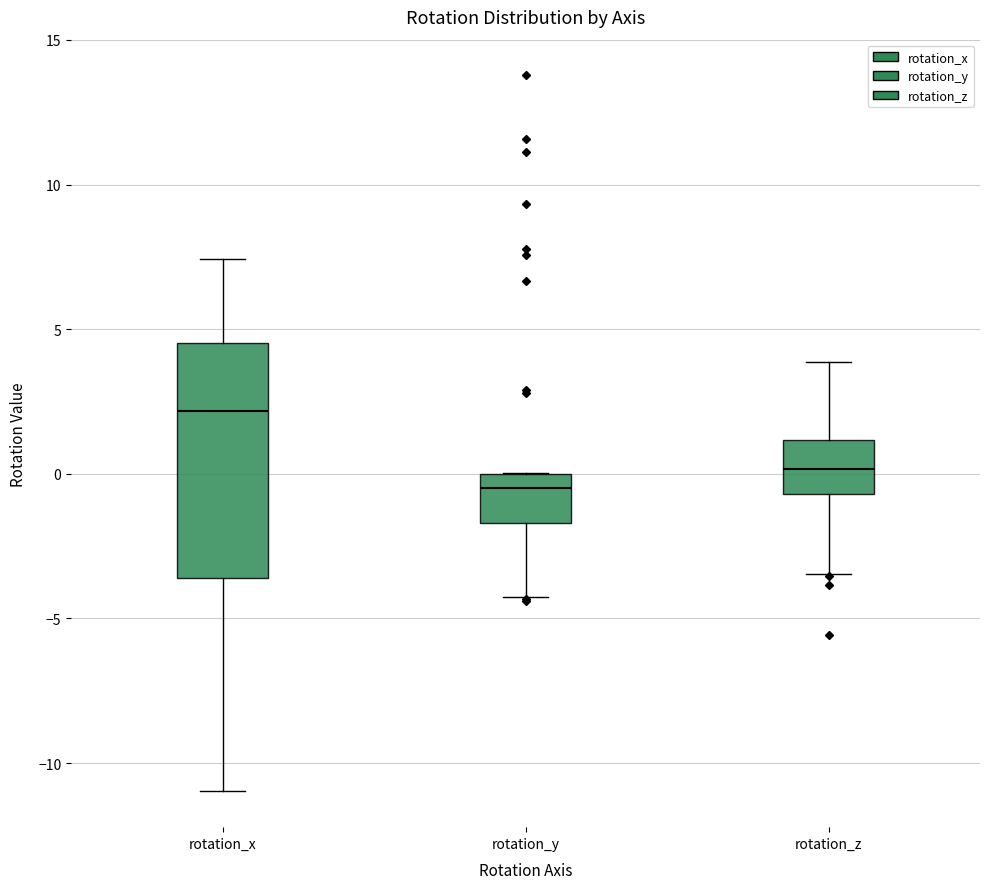

Reading left to right, read every box against the y-axis: the position of its median line, the range the box covers, and the ends of its whiskers. The values are not printed on the chart, so give them approximately, as read against the axis.

rotation_x: median 2.0, box -3.5 to 4.5, whiskers -11.0 to 7.5
rotation_y: median -0.5, box -1.5 to 0.0, whiskers -4.5 to 0.0
rotation_z: median 0.0, box -0.5 to 1.0, whiskers -3.5 to 4.0